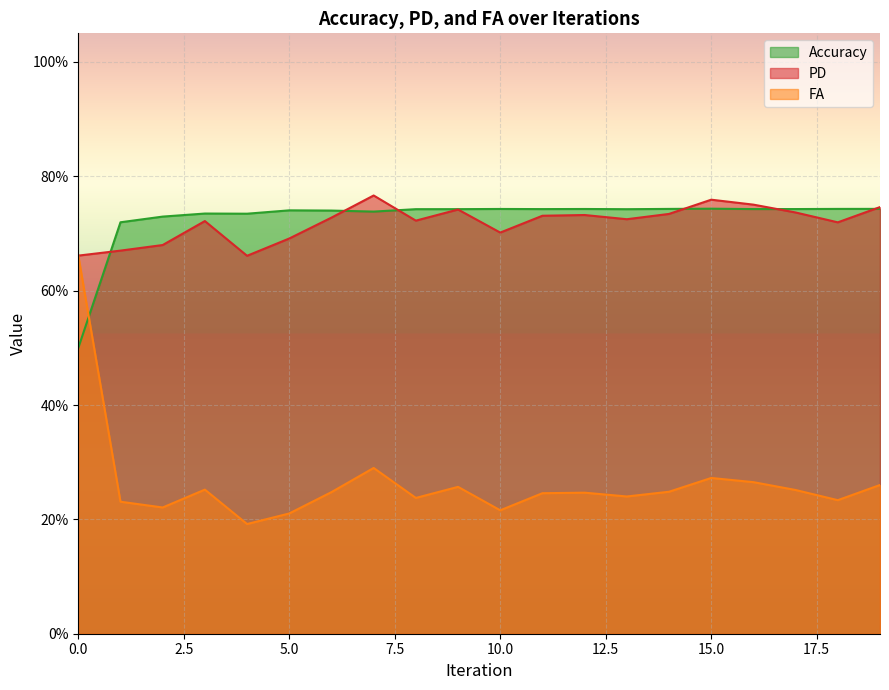

At which label is PD closest to 0?

4